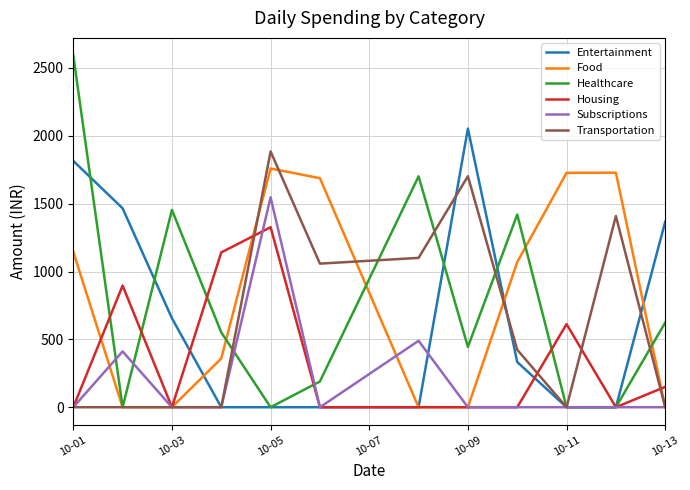

Which series has the largest range (max minus min)?

Healthcare